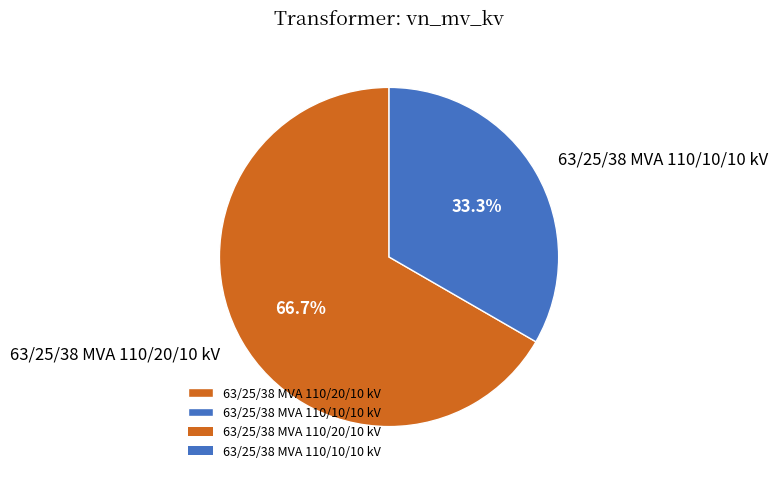

True or false: 63/25/38 MVA 110/10/10 kV accounts for 24% of the total.

False